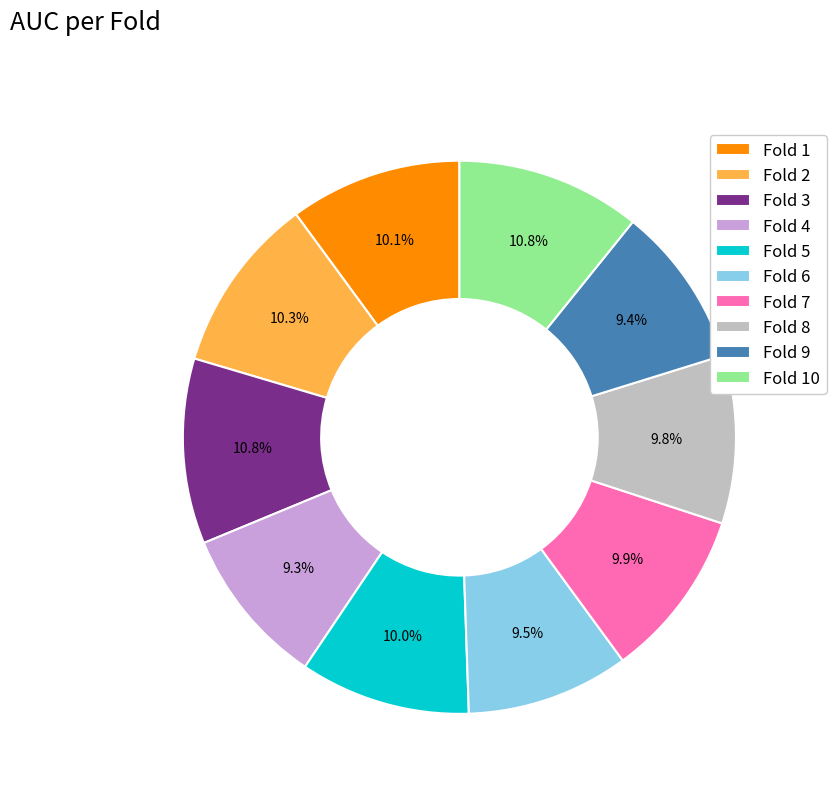

To the nearest percent, what is the combined percentage of Fold 3 and Fold 8?

21%